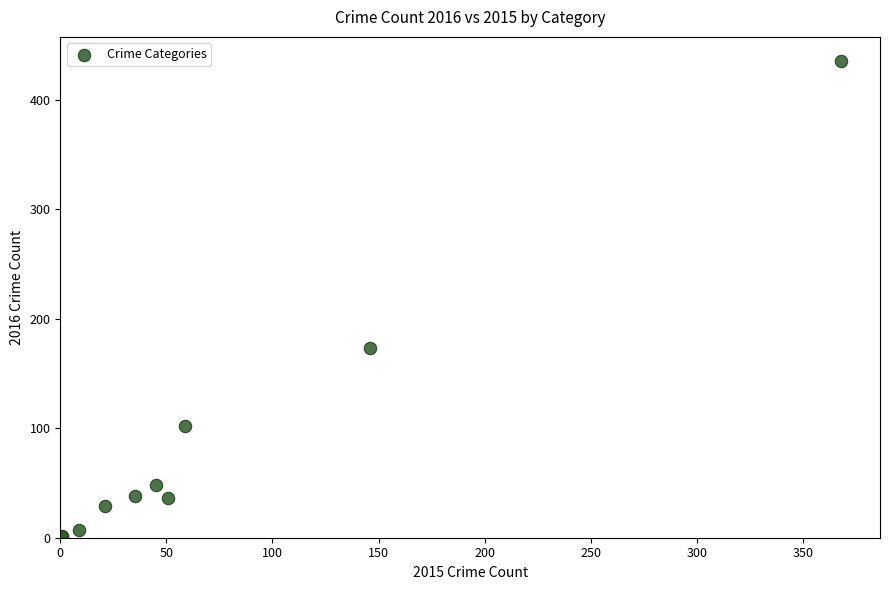

What Y value in the scatter plot is closest to 218?

173